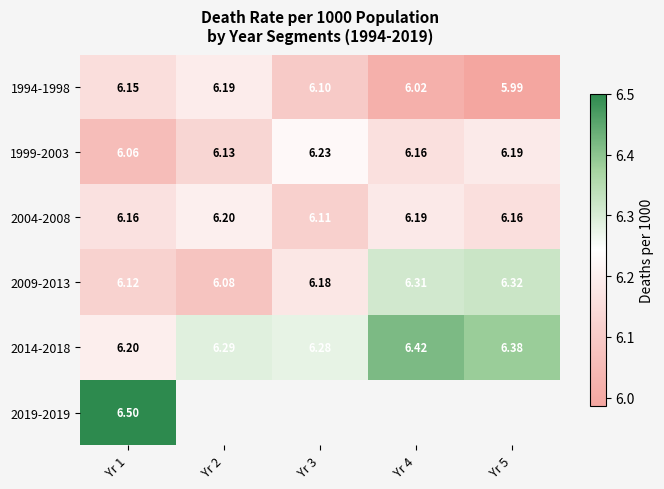

Where is 2019-2019 nearest to the value 6?

Yr 1